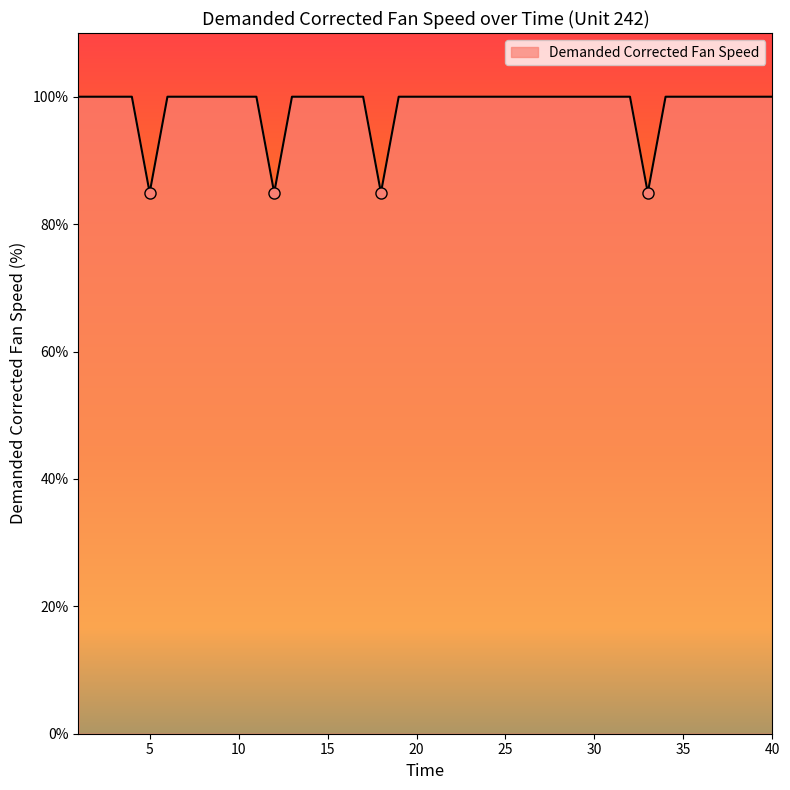

What is the average value?

98.5